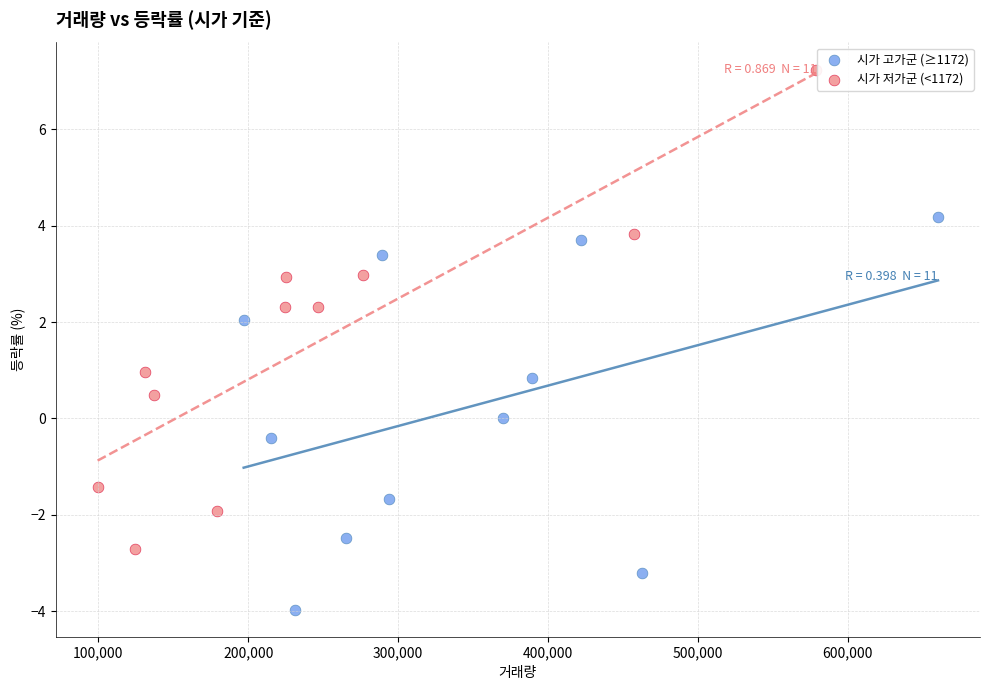

Which series has the largest Y range (max minus min)?

시가 저가군 (<1172)